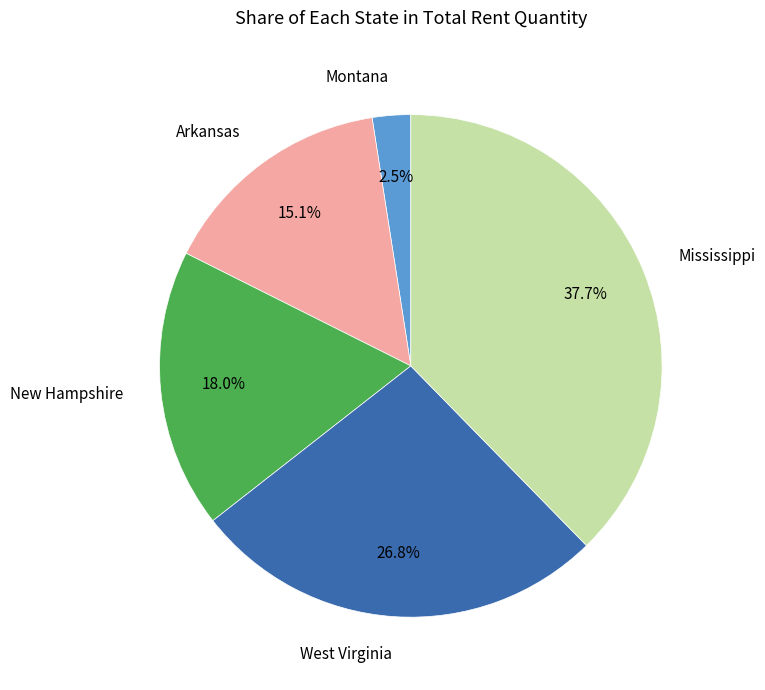

To the nearest percent, what is the average slice percentage?

20%